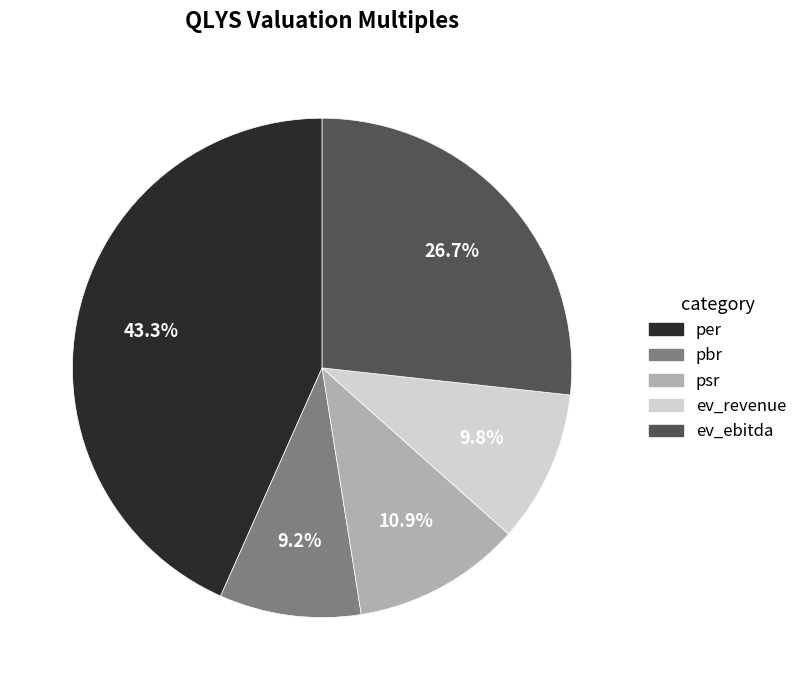

To the nearest percent, what is the average slice percentage?

20%